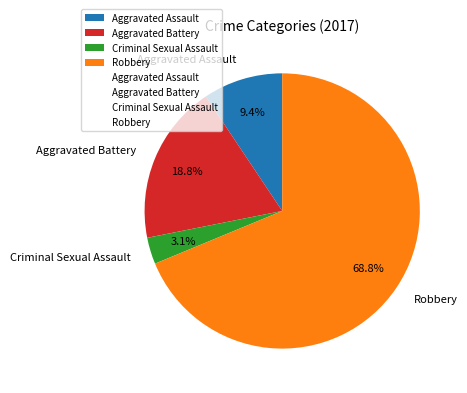

Which has a higher value, Aggravated Battery or Aggravated Assault?

Aggravated Battery